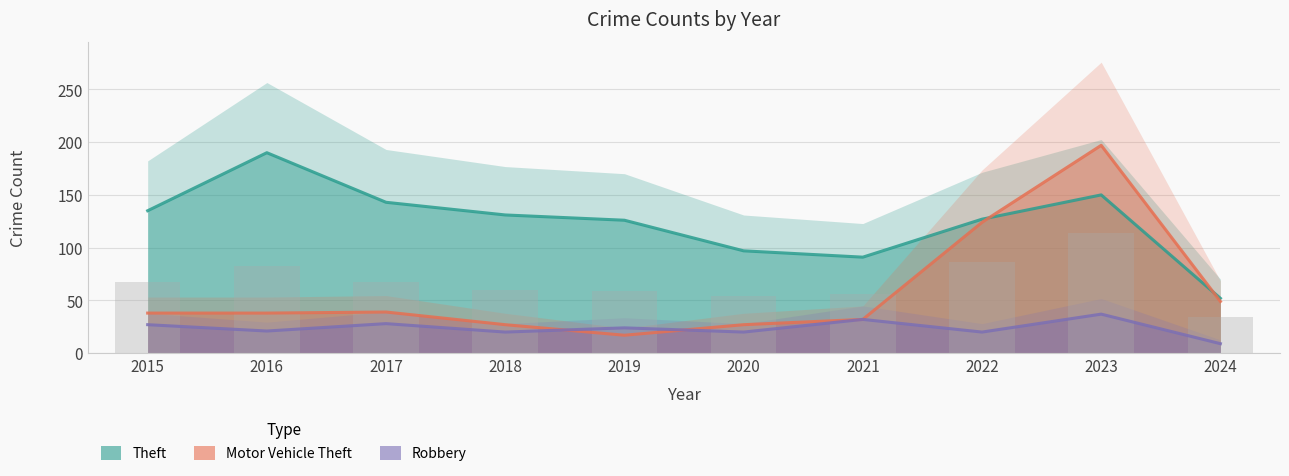

List the series in order of their peak value, highest first.

Motor Vehicle Theft, Theft, Robbery